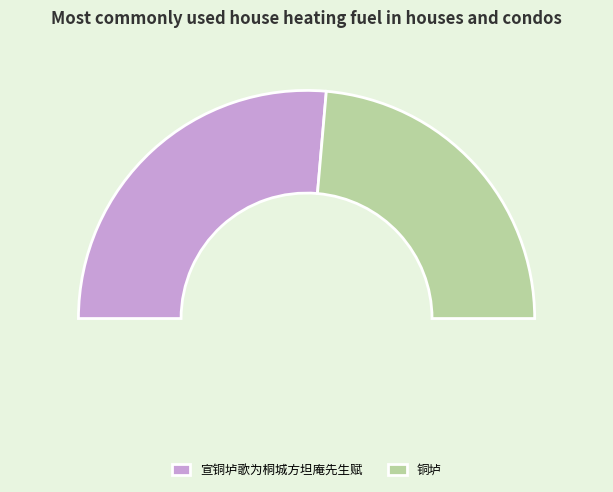

To the nearest percent, what portion does 铜垆 represent?

47%